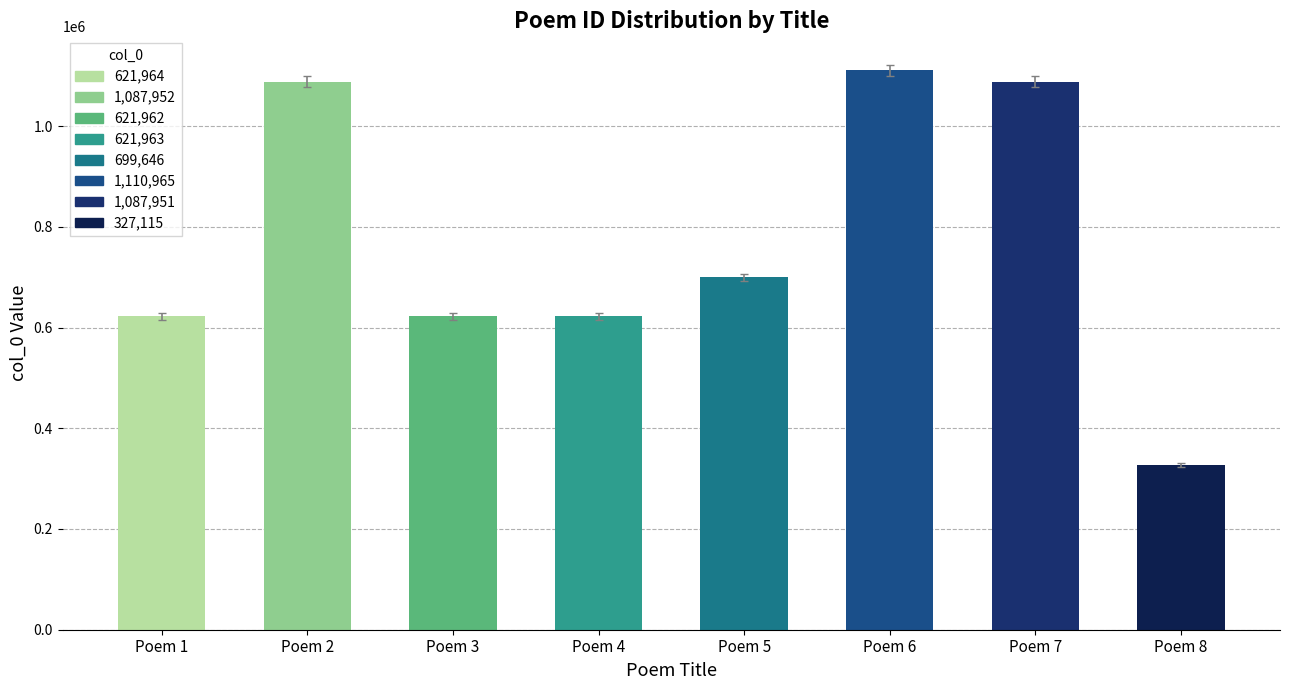

At which label does the data first exceed 699646?

Poem 2